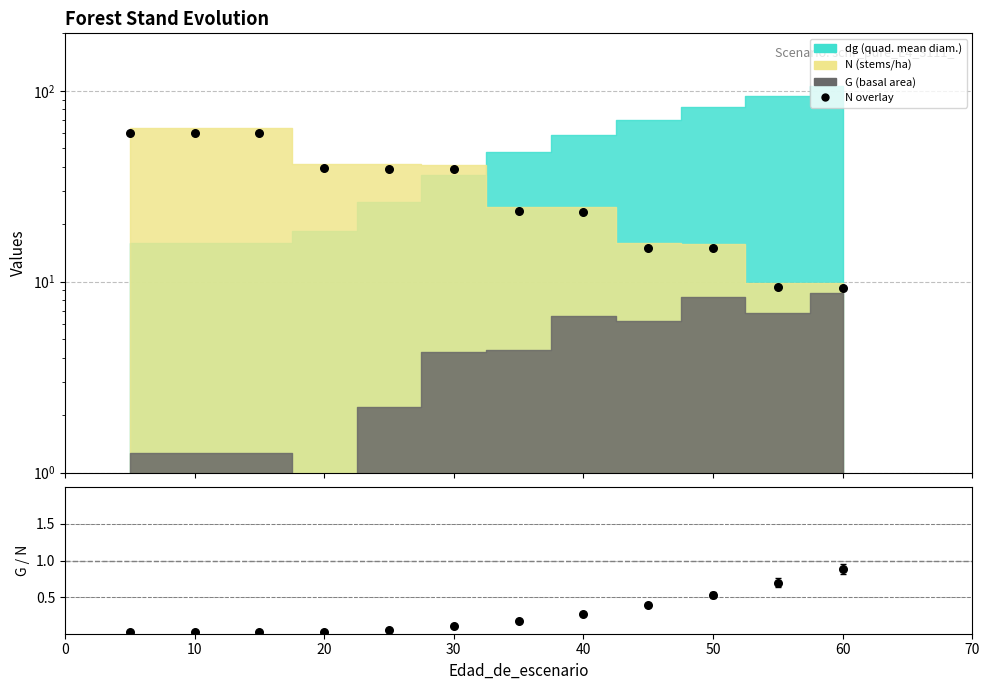

Which series contains the lowest Y value?

G/N ratio